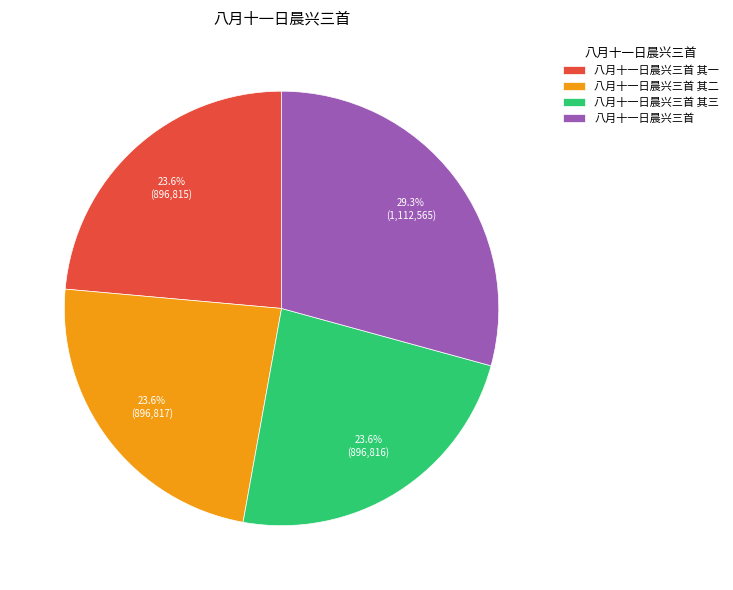

To the nearest percent, what is the combined percentage of 八月十一日晨兴三首 其一 and 八月十一日晨兴三首 其二?

47%